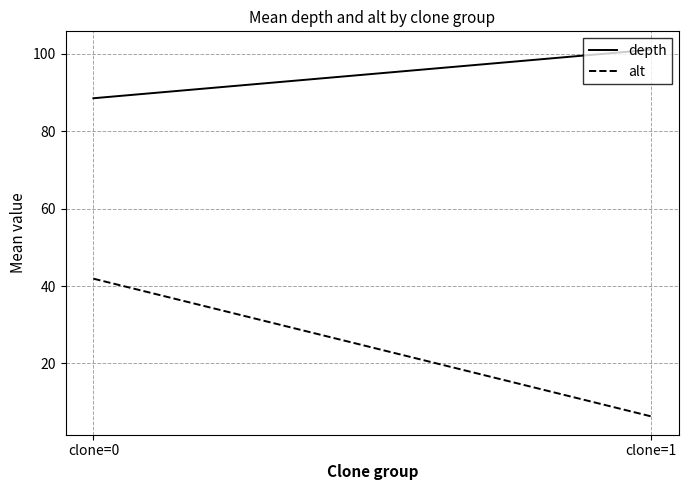

What is the difference between the maximum and minimum values in the depth series?

12.5